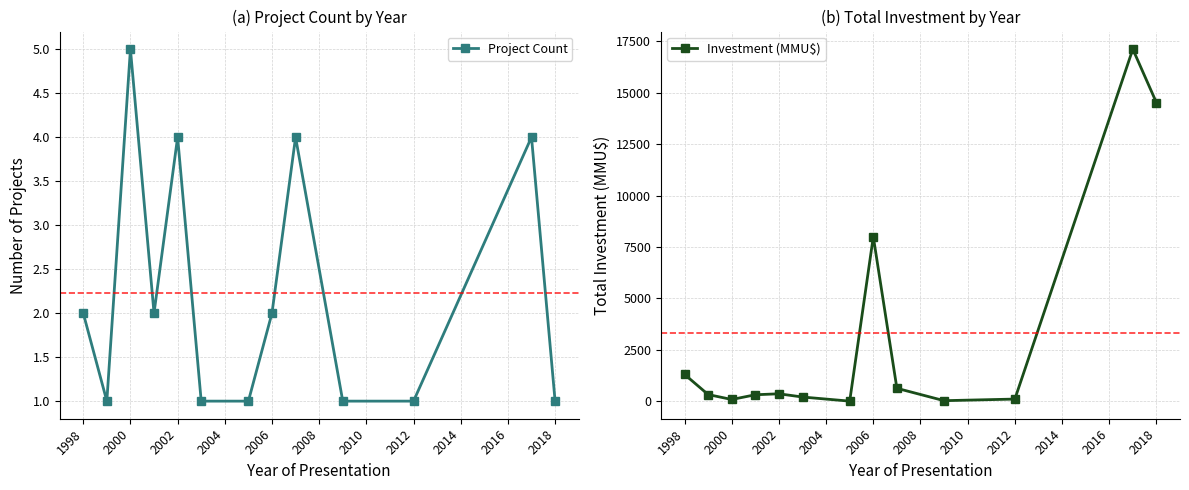

Which category has the highest value in the Project Count series?

2000